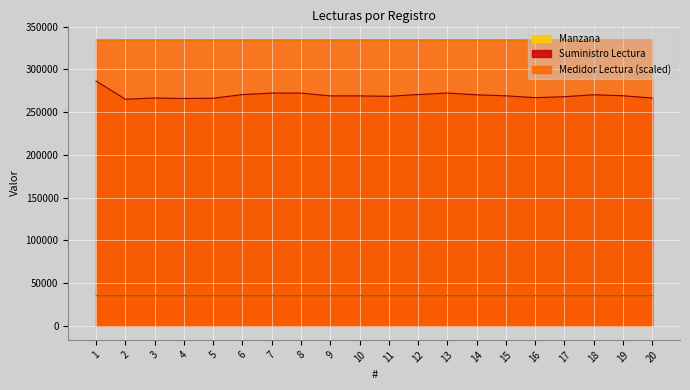

Which category has the lowest value in the Manzana series?

3